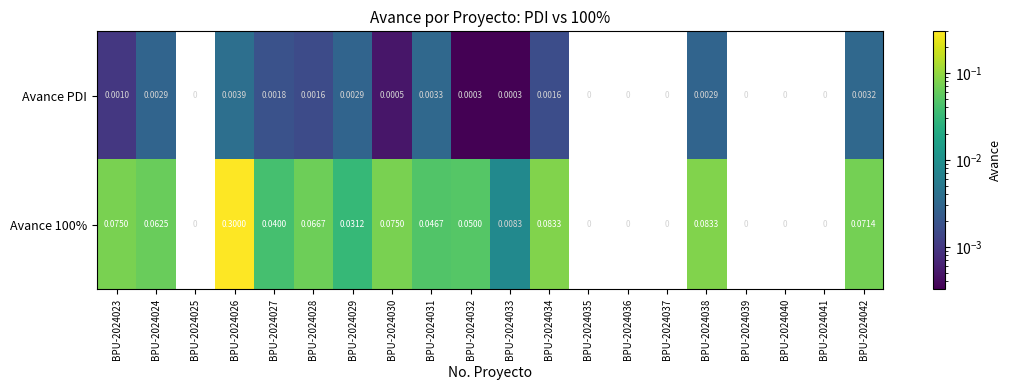

How many data points in Avance PDI are above 0?

13